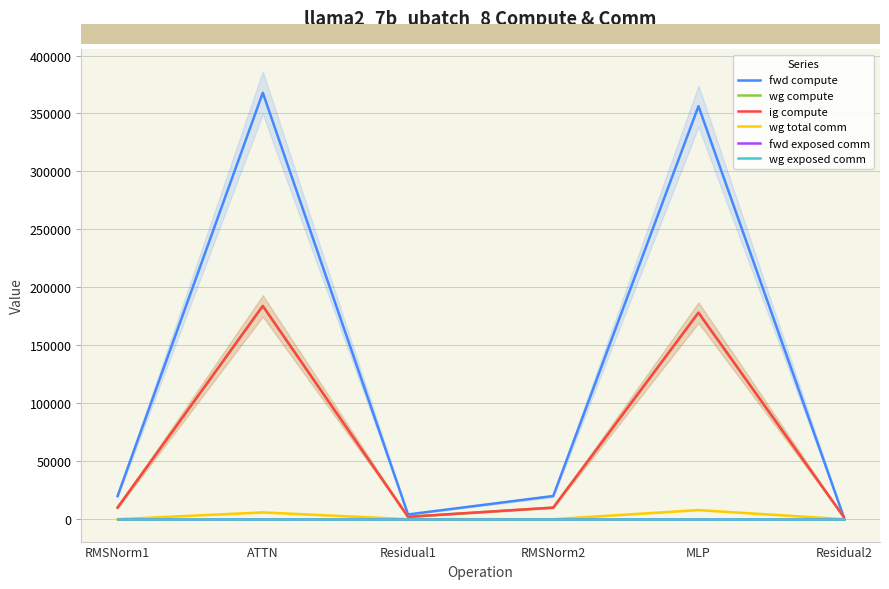

Which series has the largest range (max minus min)?

fwd compute